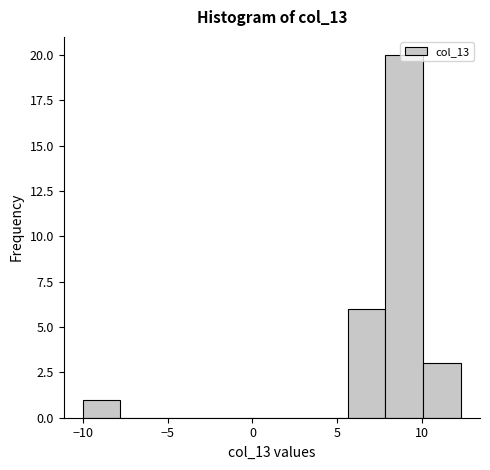

Reading left to right, list every bar in this chart as the range it spans on the x-axis followed by its height. Neither the bar edges nor the heights are printed on the chart, so give them approximately, as read against the axes.

-10.0 to -8.0: 1
-8.0 to -5.5: 0
-5.5 to -3.5: 0
-3.5 to -1.0: 0
-1.0 to 1.0: 0
1.0 to 3.5: 0
3.5 to 5.5: 0
5.5 to 8.0: 6
8.0 to 10.0: 20
10.0 to 12.5: 3